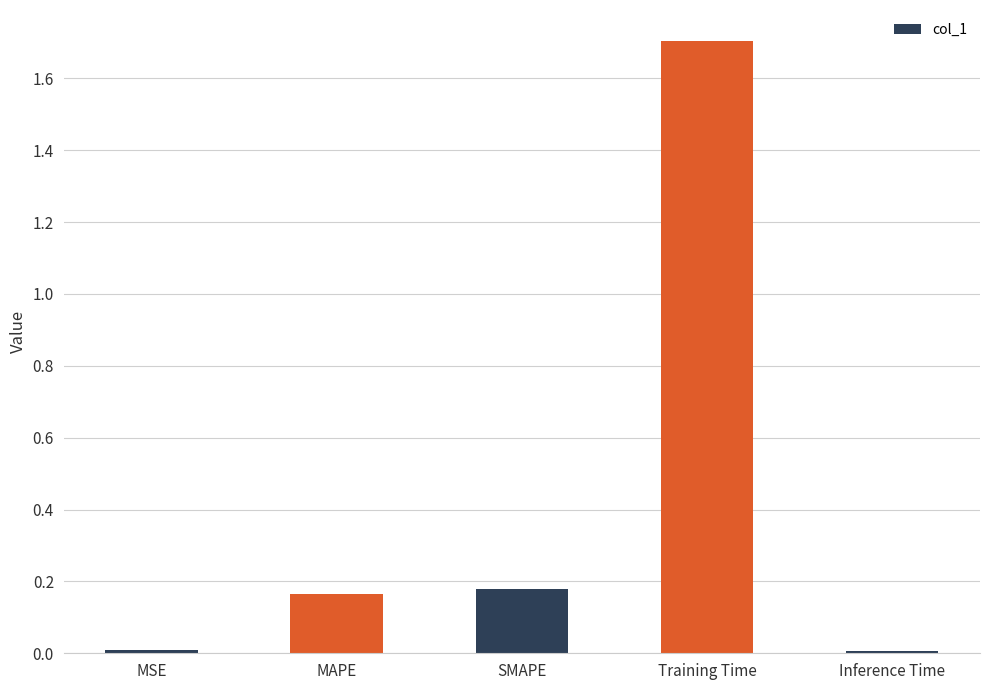

Is it true that the value at Training Time is 2.5?

False